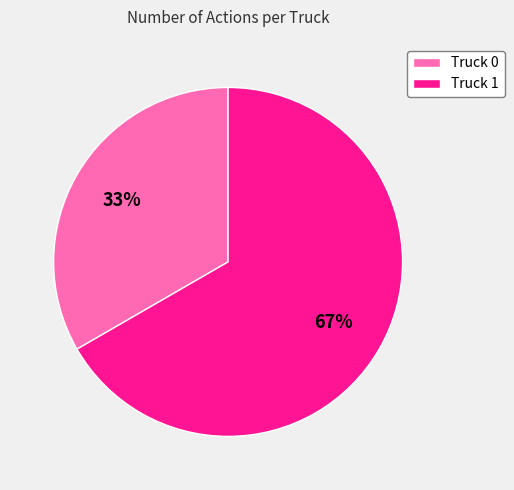

Is it true that Truck 1 is 73% of the pie?

False